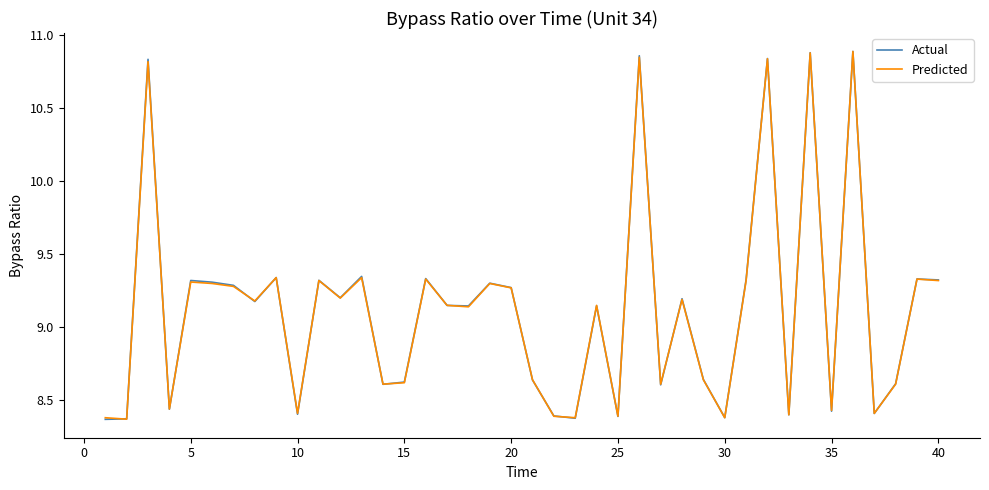

Does the chart display data point markers on the line(s)?

No